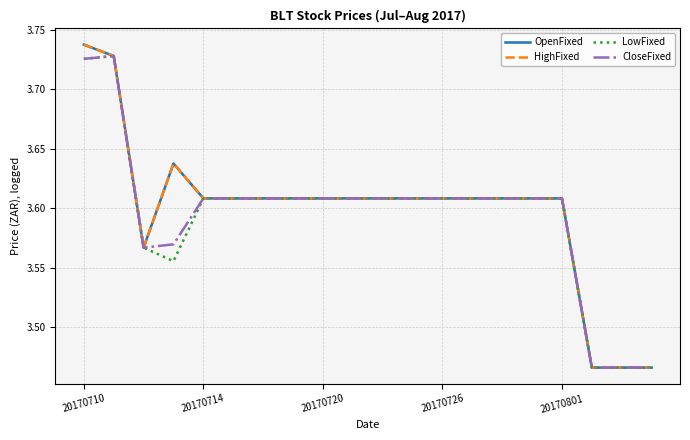

True or false: OpenFixed and LowFixed intersect in this chart.

False